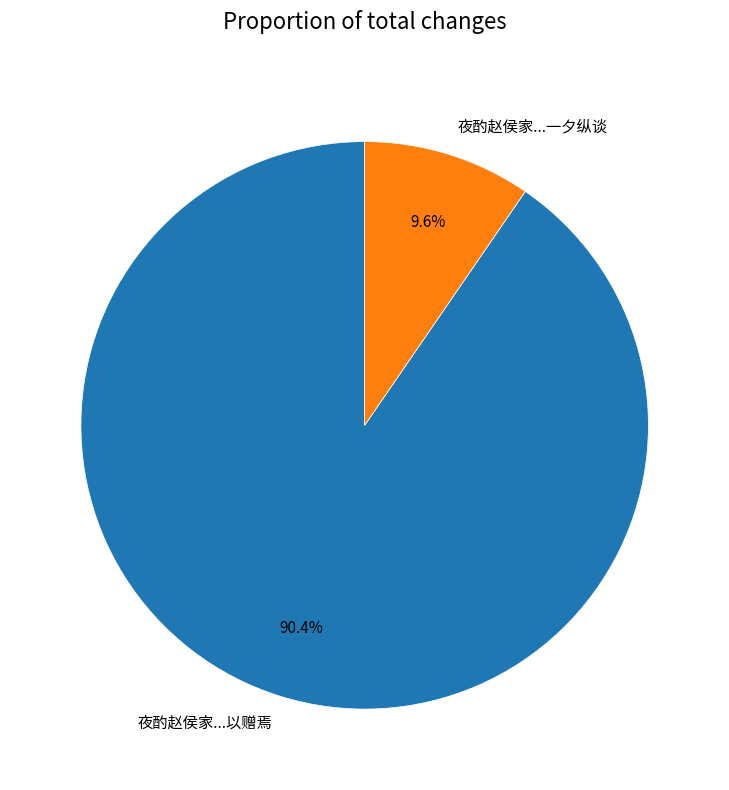

Which category has the biggest portion of the pie?

夜酌赵侯家...以赠焉